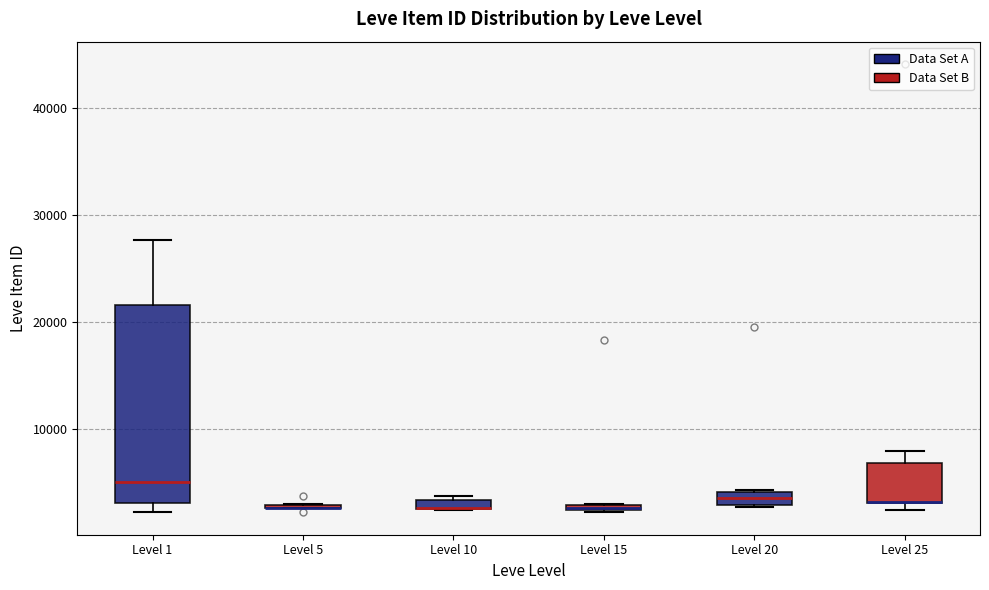

Where is the upper edge of the box for Level 25 on the y-axis? The values are not printed on the chart, so give them approximately, as read against the axis.

7000